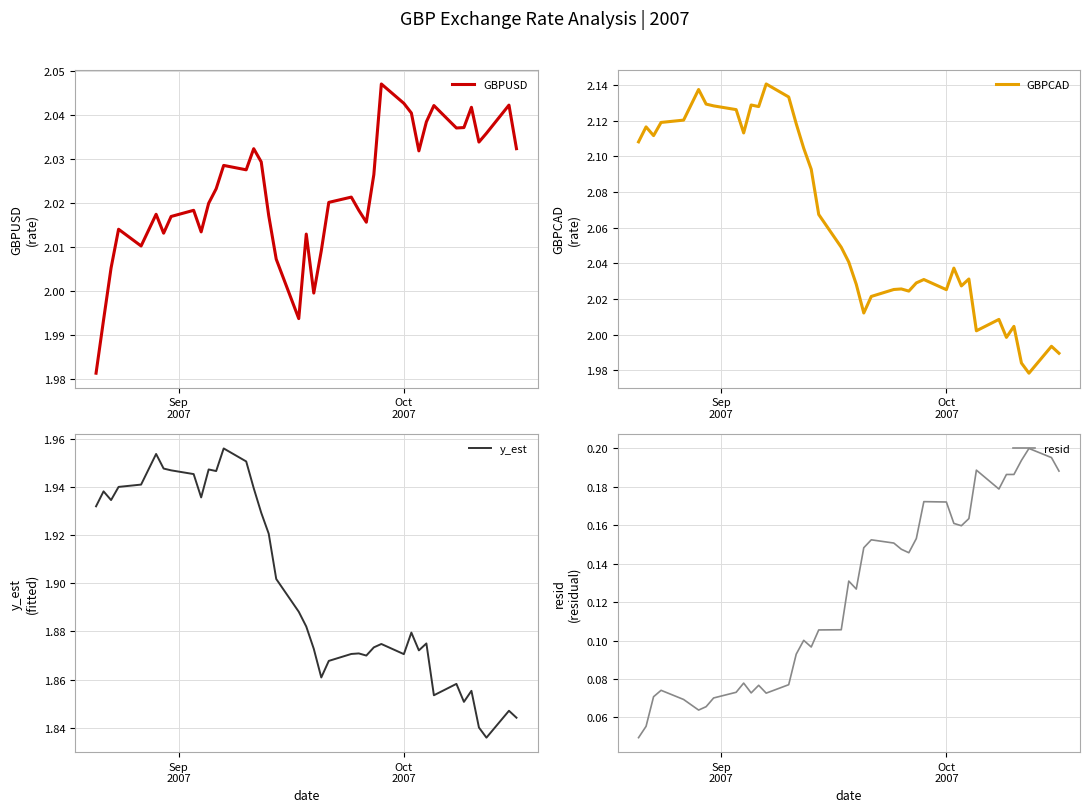

Count the number of data series in this chart.

4